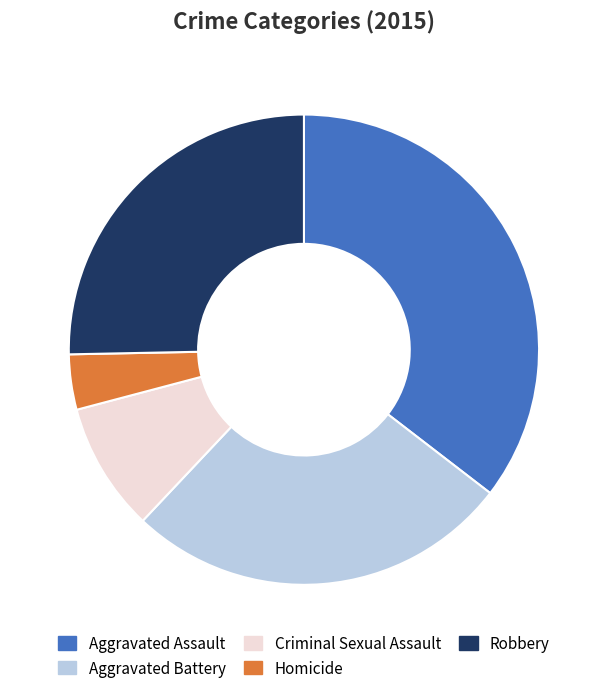

Which slice is the largest?

Aggravated Assault